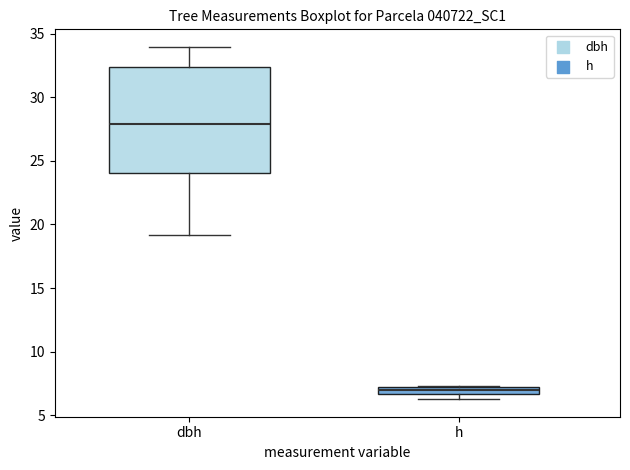

Where is the upper edge of the box for dbh on the y-axis? The values are not printed on the chart, so give them approximately, as read against the axis.

32.5